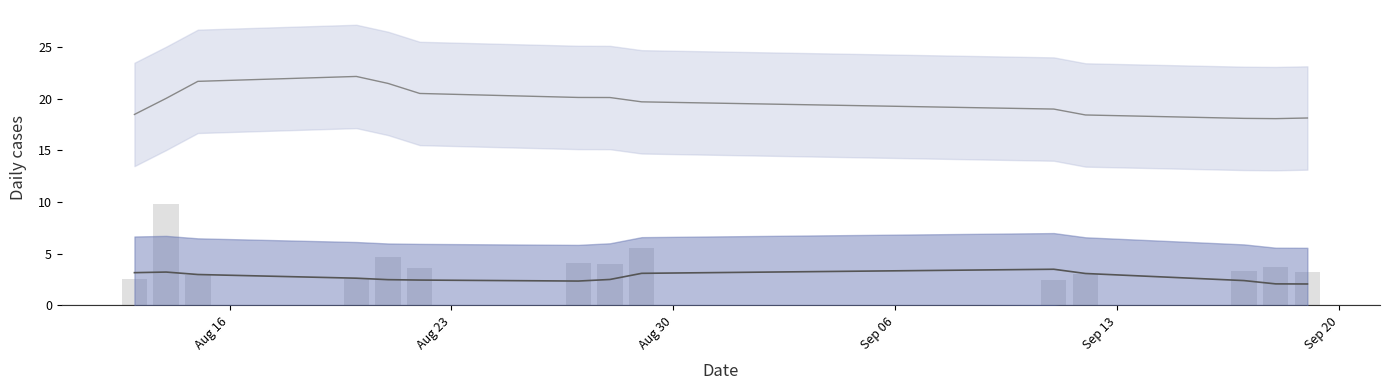

Reading right to left, list all the values displayed in this chart.

FT_Odds_H (smooth): 2.1	2.1	2.4	3.1	3.5	3.1	2.5	2.4	2.5	2.5	2.6	3.0	3.2	3.2
XG_Total_Pre (smooth): 18.1	18.1	18.1	18.4	19.0	19.7	20.1	20.1	20.5	21.5	22.2	21.7	20.0	18.5
FT_Odds_A (bars): 3.2	3.8	3.3	3.0	2.5	5.5	4.1	4.1	3.6	4.7	2.6	3.0	9.8	2.6